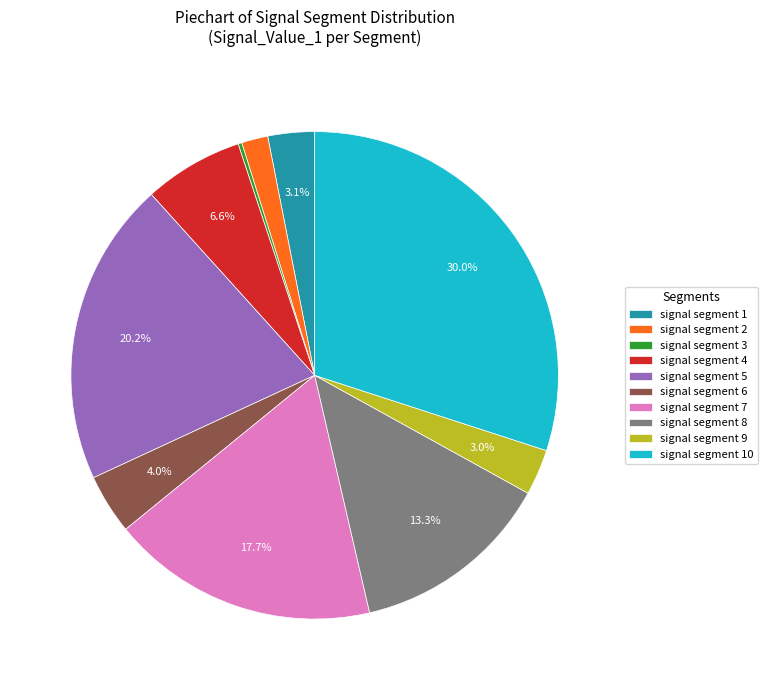

Does signal segment 6 represent more than half of the total?

No